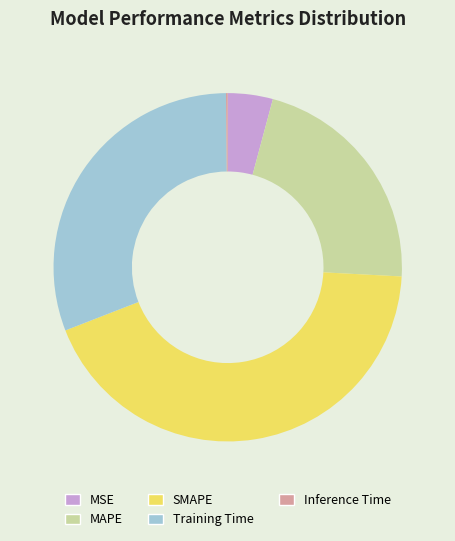

What is the largest slice in the pie chart?

SMAPE